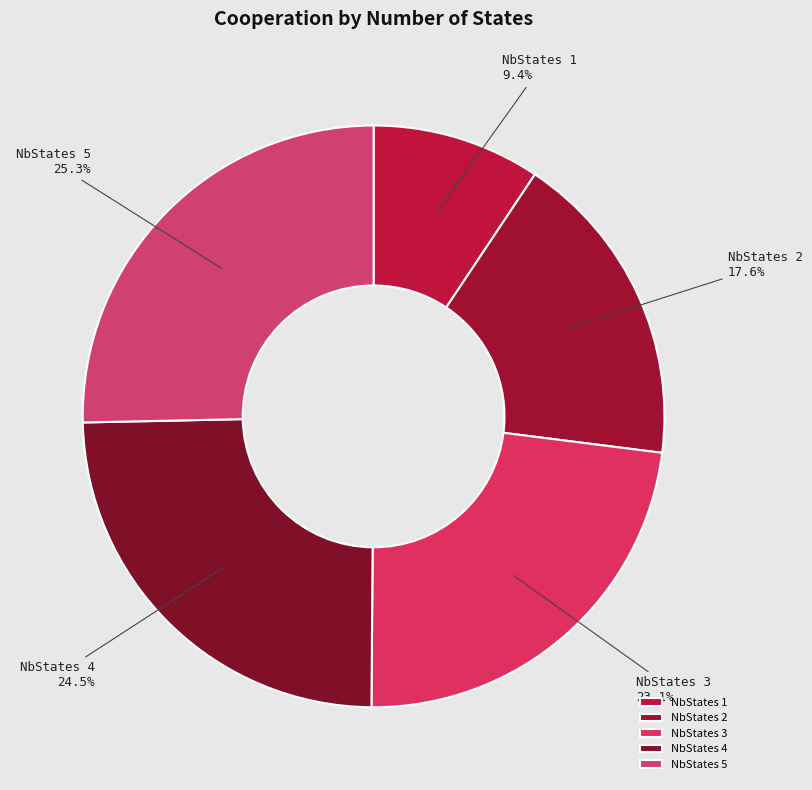

How many slices are in this pie chart?

5